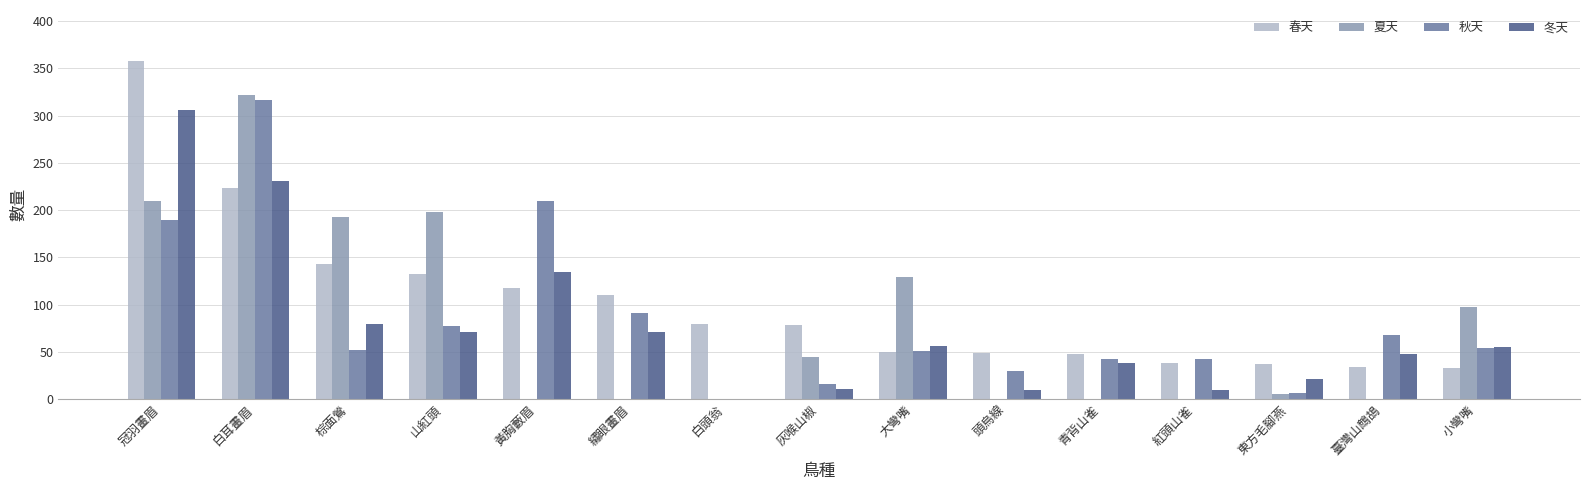

The 春天 series shows 71 at 青背山雀. True or false?

False